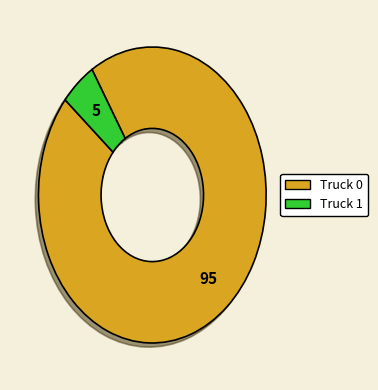

Rank the categories by value from highest to lowest.

Truck 0, Truck 1